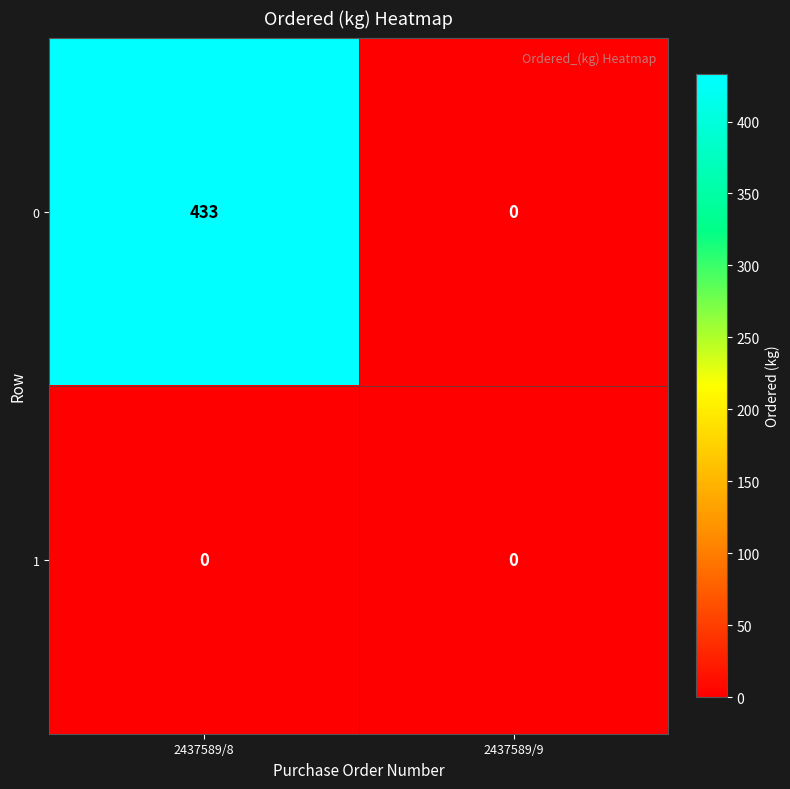

What is the difference between the highest and lowest values at 2437589/8?

433